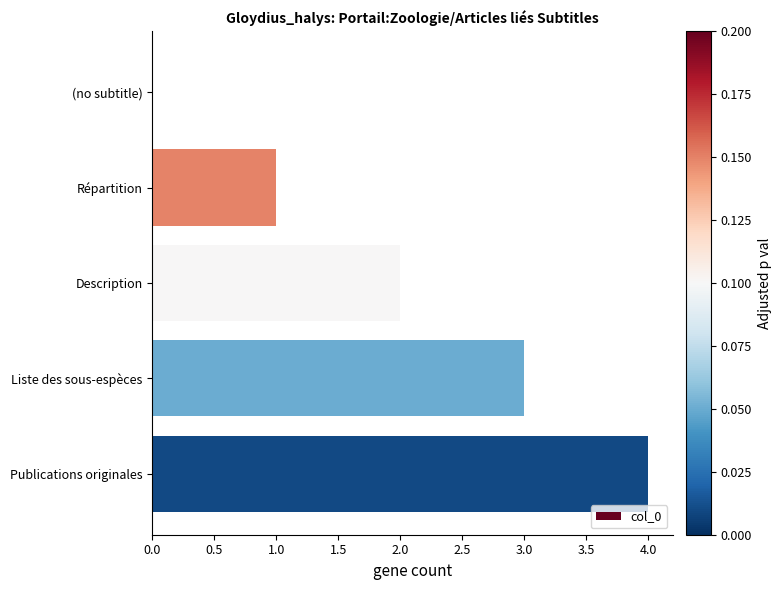

Are the bars grouped side by side (vs. stacked)?

No